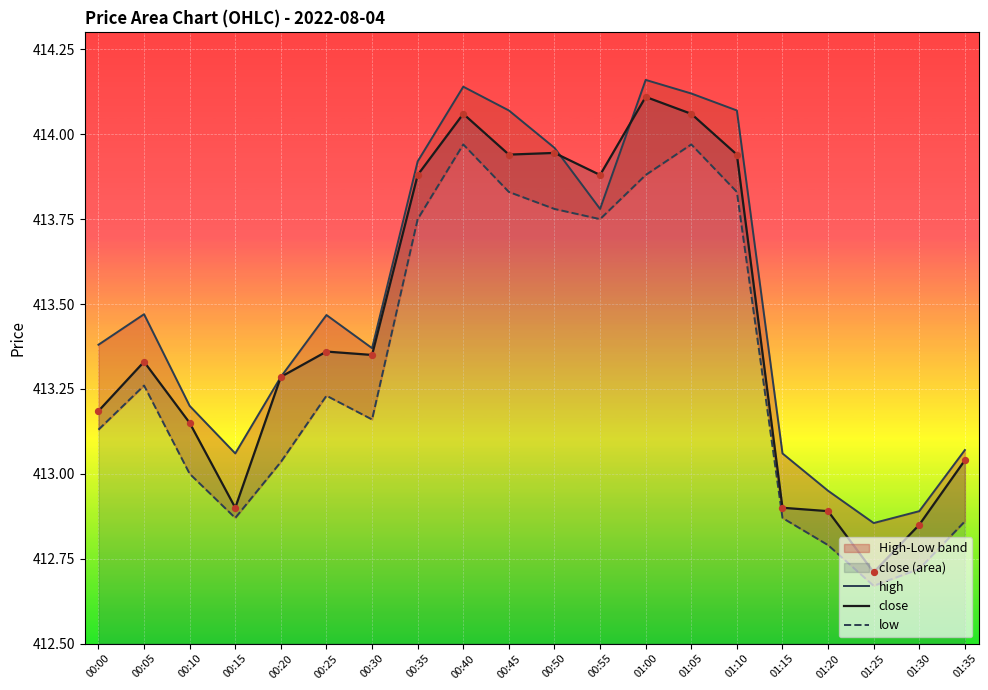

Which series reaches the maximum Y coordinate?

high